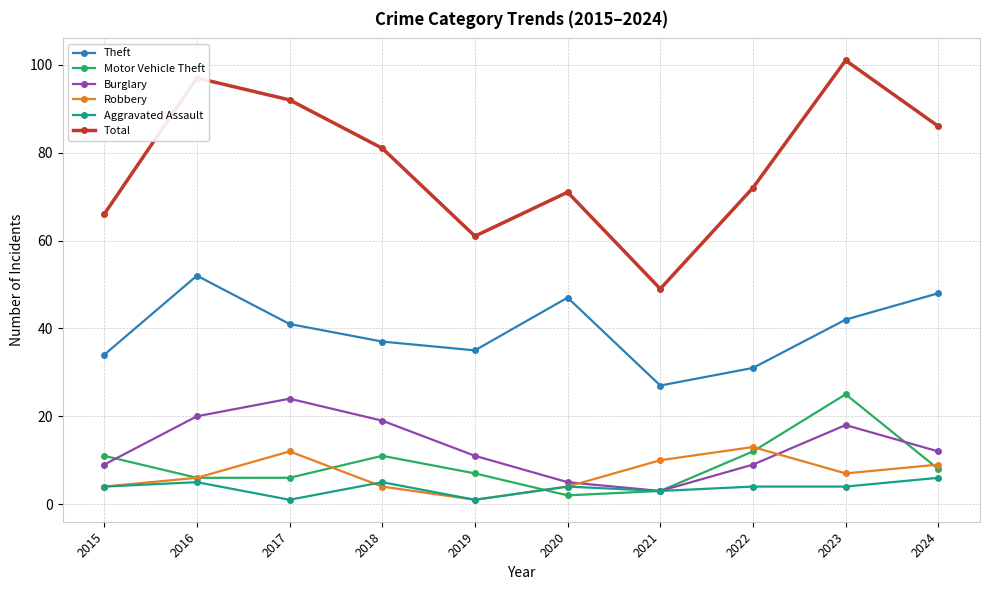

At which category does Robbery reach its first local peak?

2017